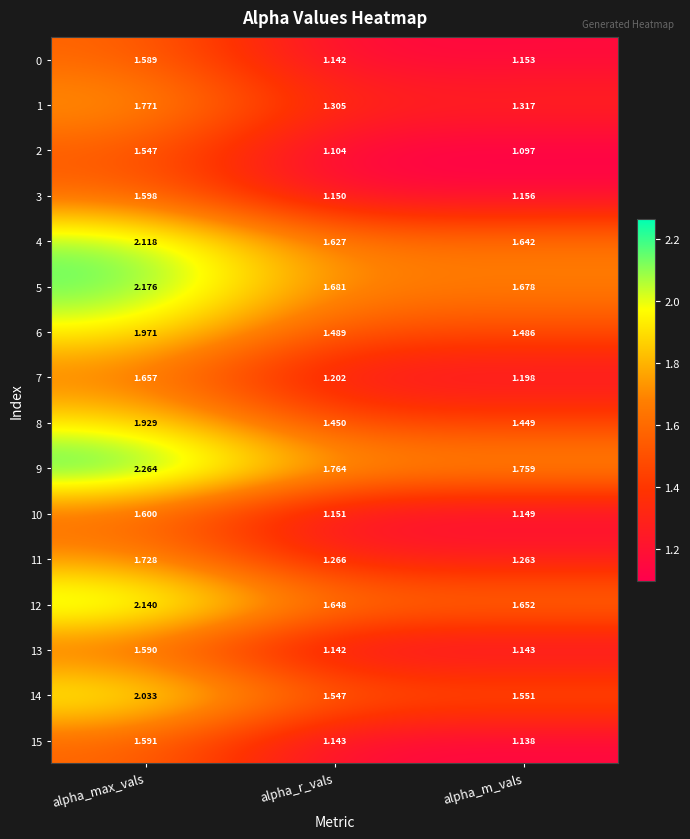

What is the difference between the highest and lowest values at alpha_r_vals?

0.7